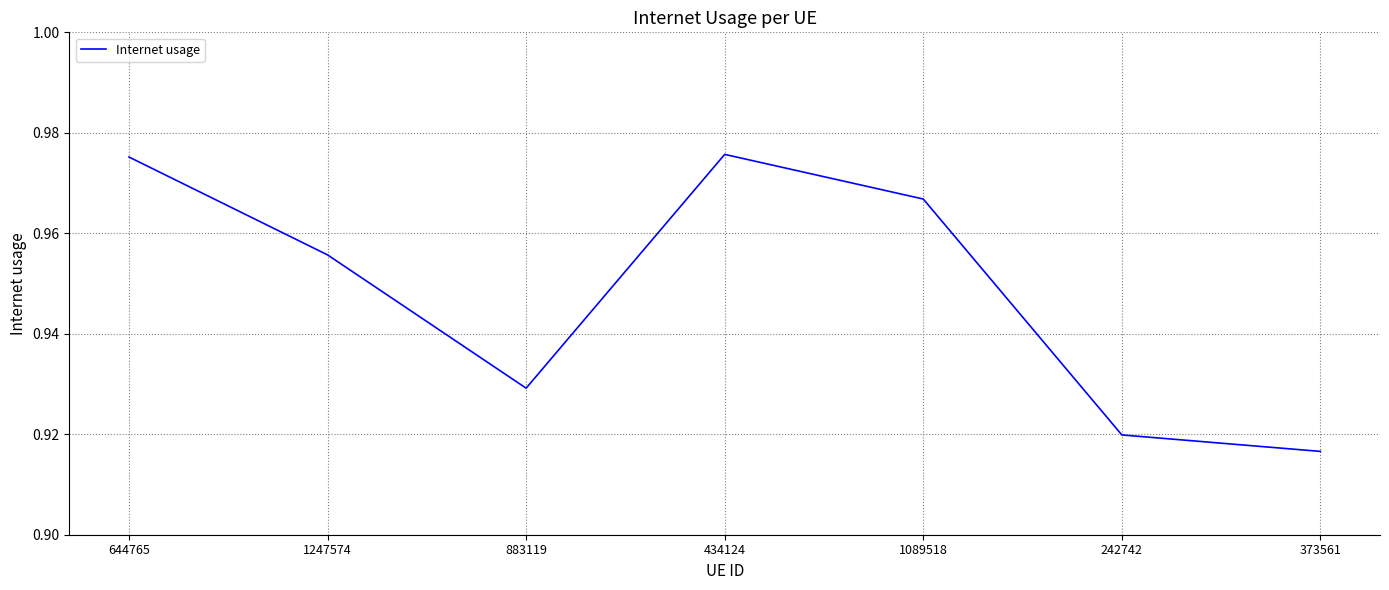

At which category does the chart reach its minimum across all series?

373561